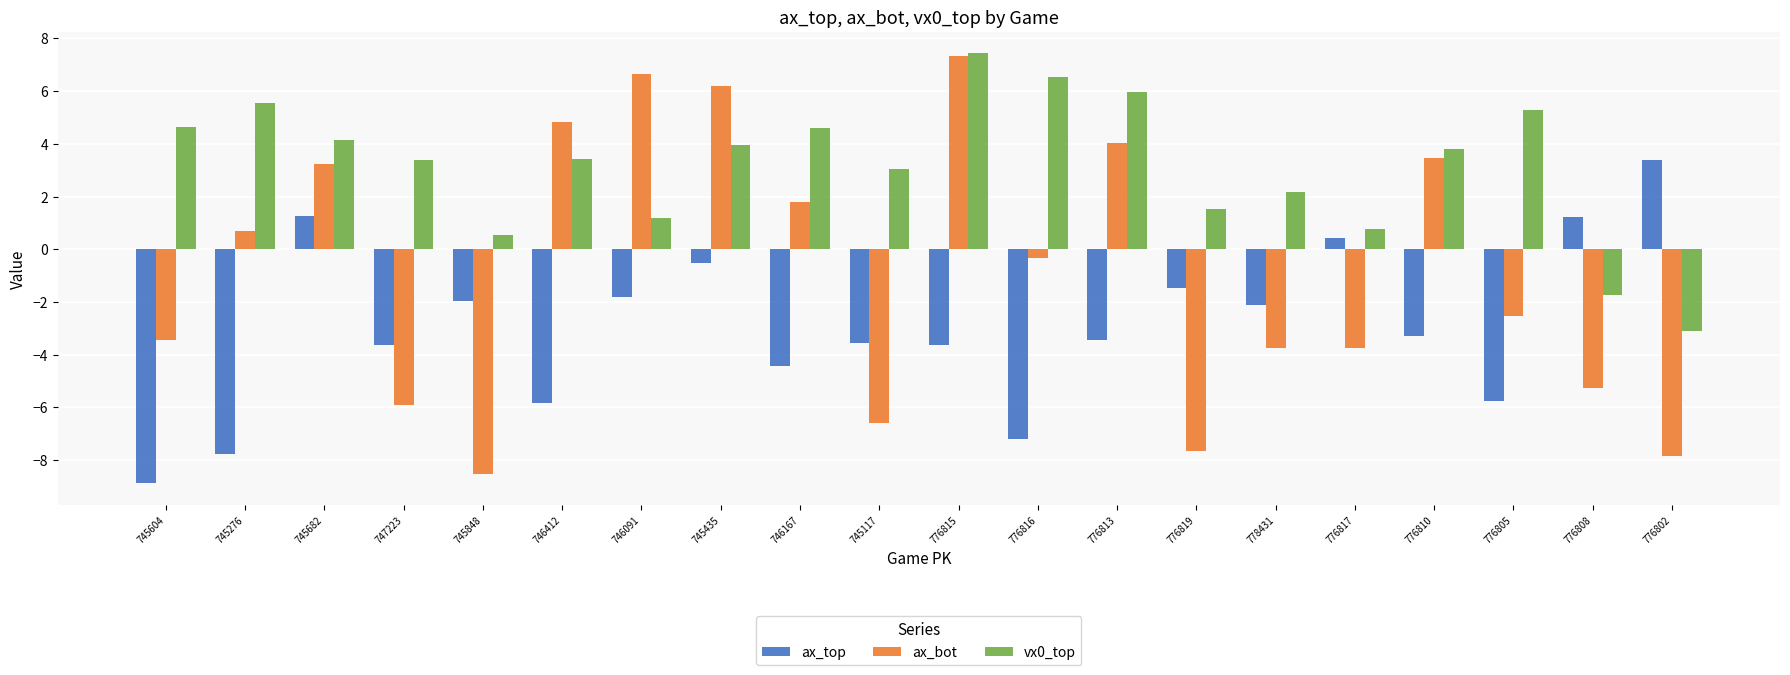

Is it true that ax_bot equals -7.4 at 776808?

False